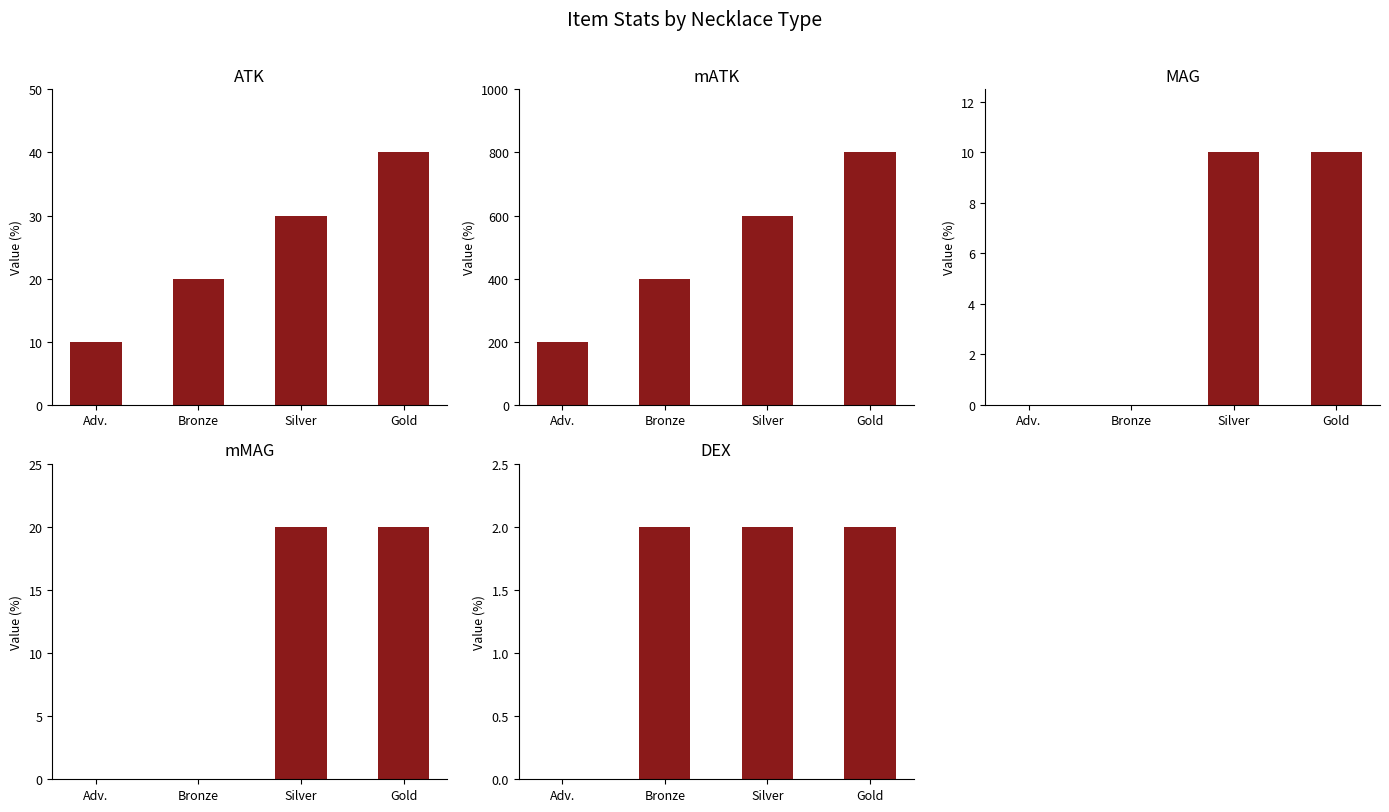

At which label is mATK closest to 500?

Bronze